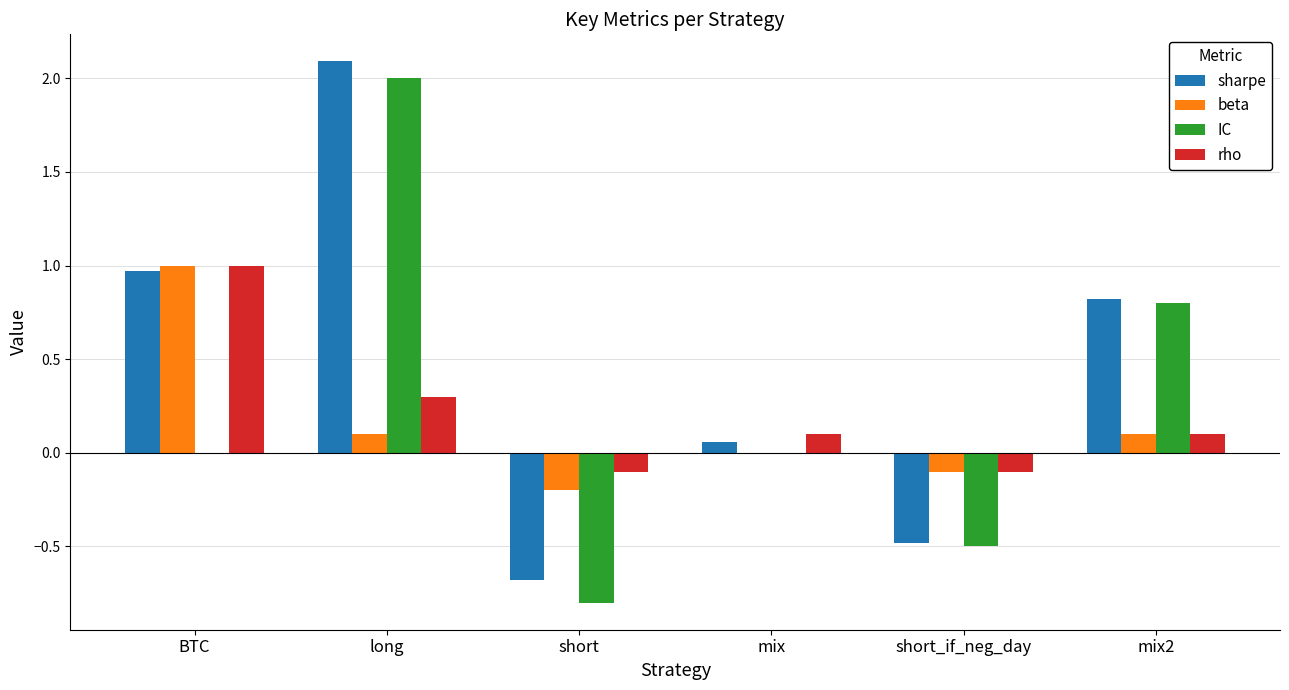

What is the sum of all beta values?

0.9